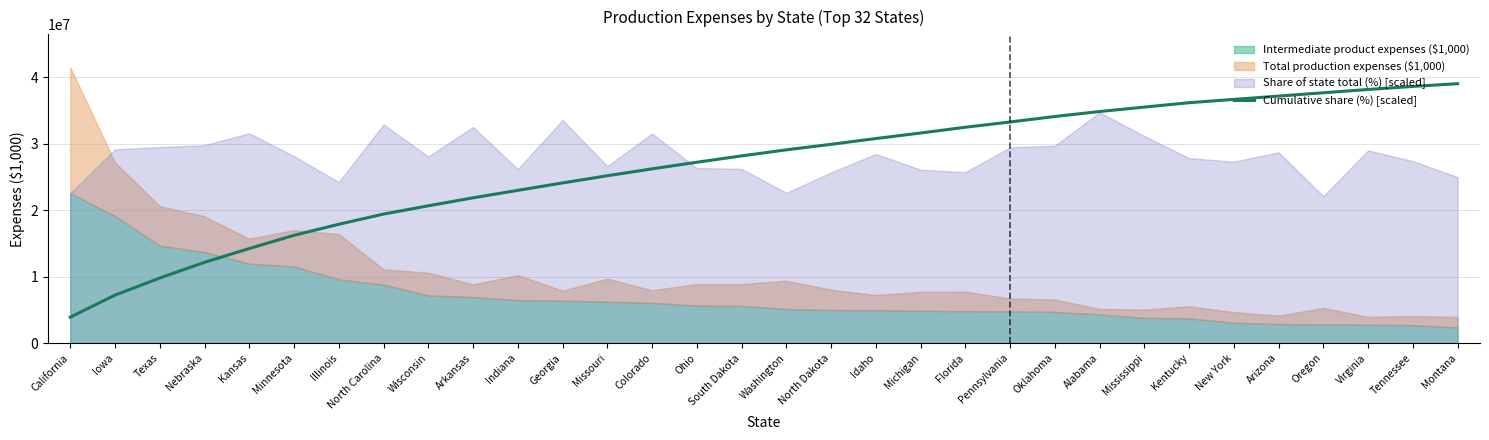

The value at Missouri is 25191028.1. True or false?

True